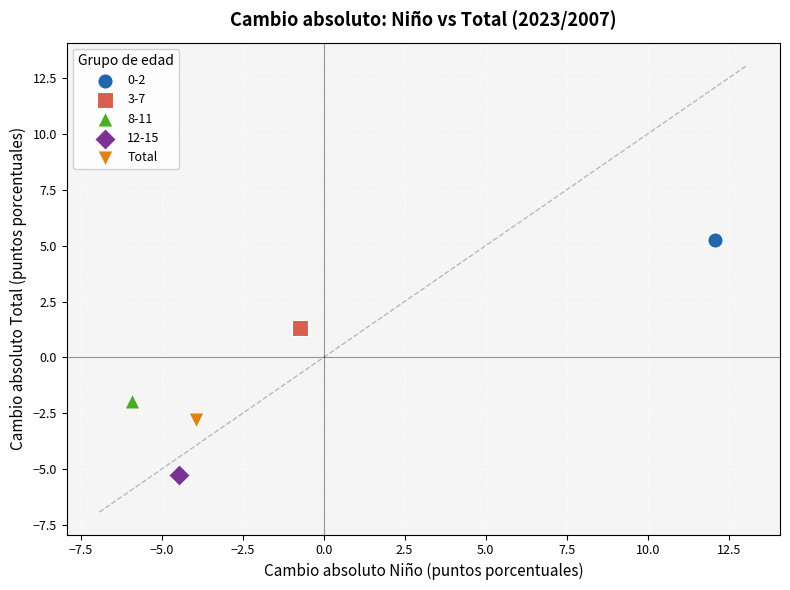

Which series reaches the maximum Y coordinate?

0-2